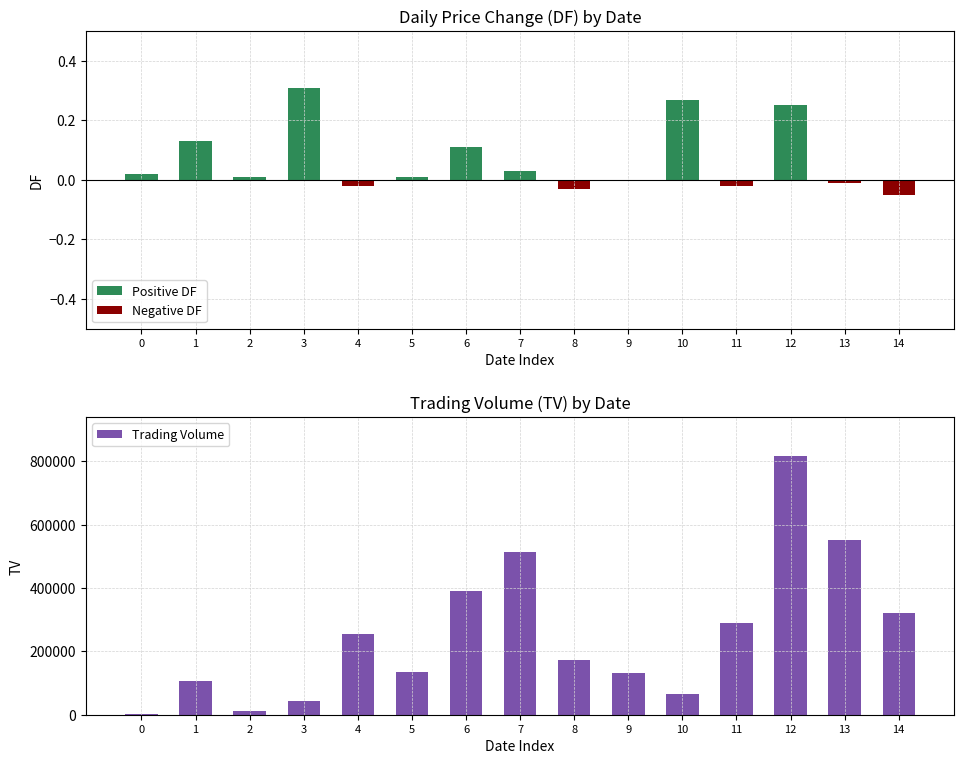

List the labels in order of value, smallest first.

0, 2, 3, 10, 1, 9, 5, 8, 4, 11, 14, 6, 7, 13, 12